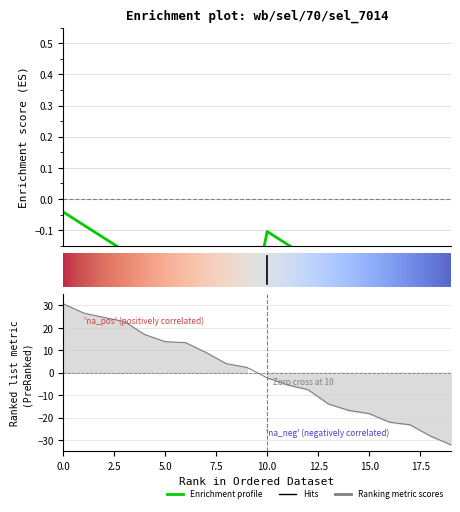

At which category does the chart reach its minimum across all series?

19